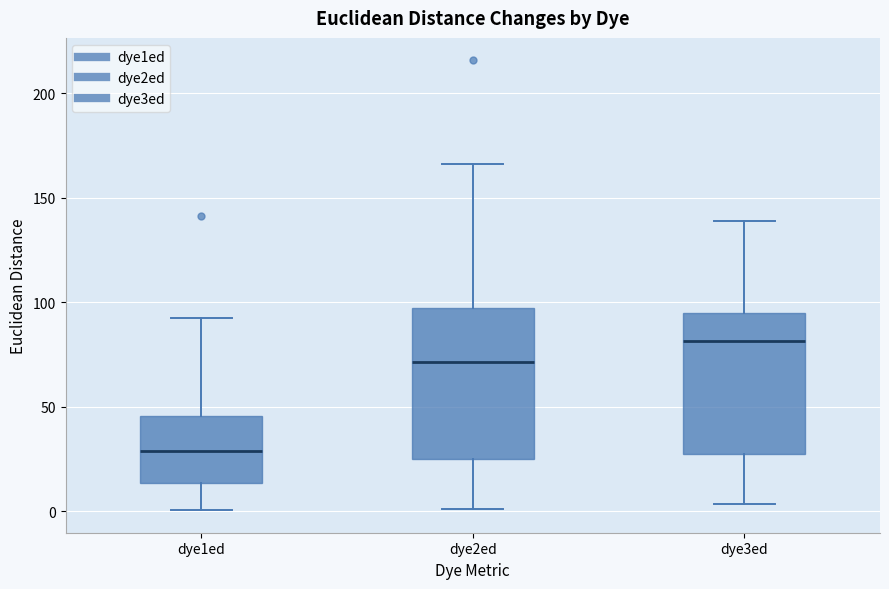

Reading left to right, transcribe this box plot: for each box, give where its median line is, the range the box spans, and where its two whiskers end, as read against the y-axis. The values are not printed on the chart, so give them approximately, as read against the axis.

dye1ed: median 30, box 15 to 45, whiskers 0 to 90
dye2ed: median 70, box 25 to 95, whiskers 0 to 165
dye3ed: median 80, box 25 to 95, whiskers 5 to 140